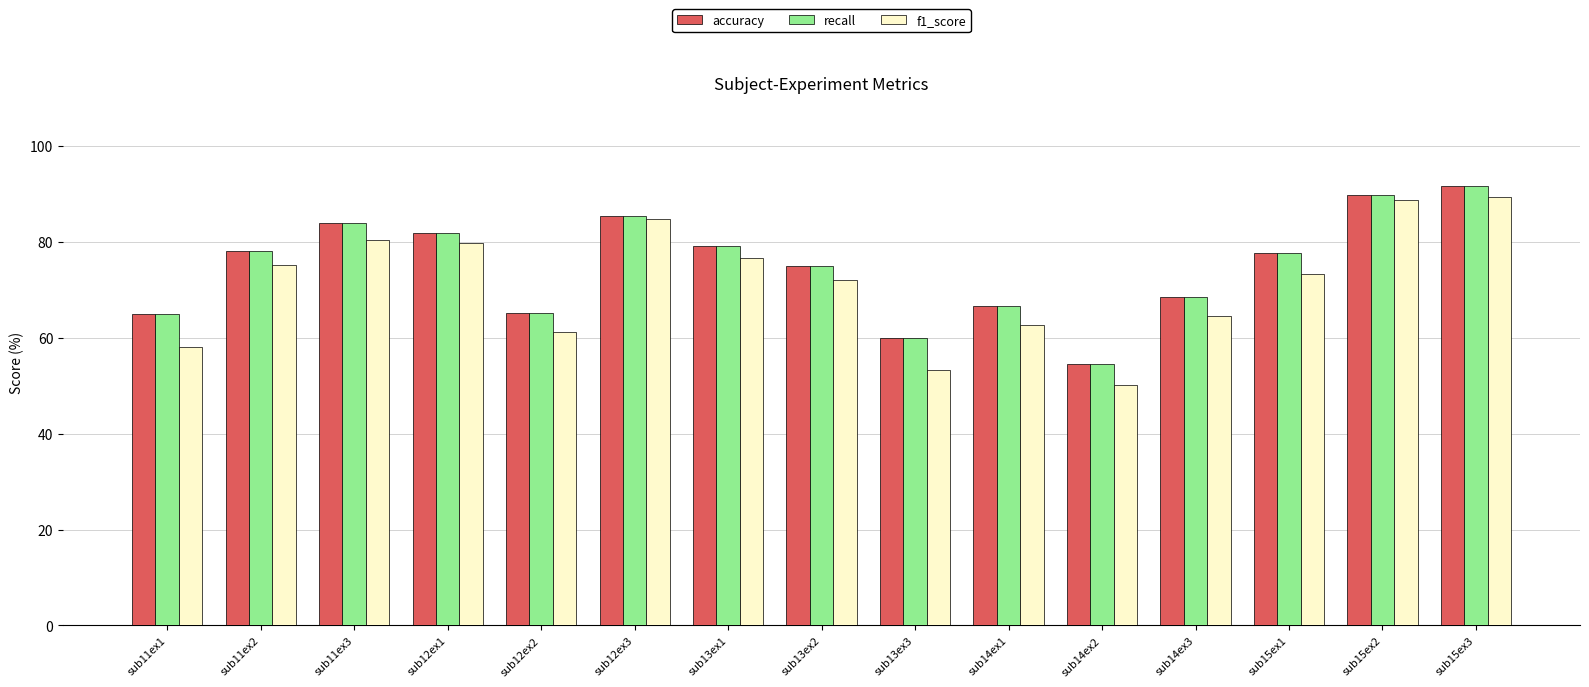

Which series has the largest range (max minus min)?

f1_score